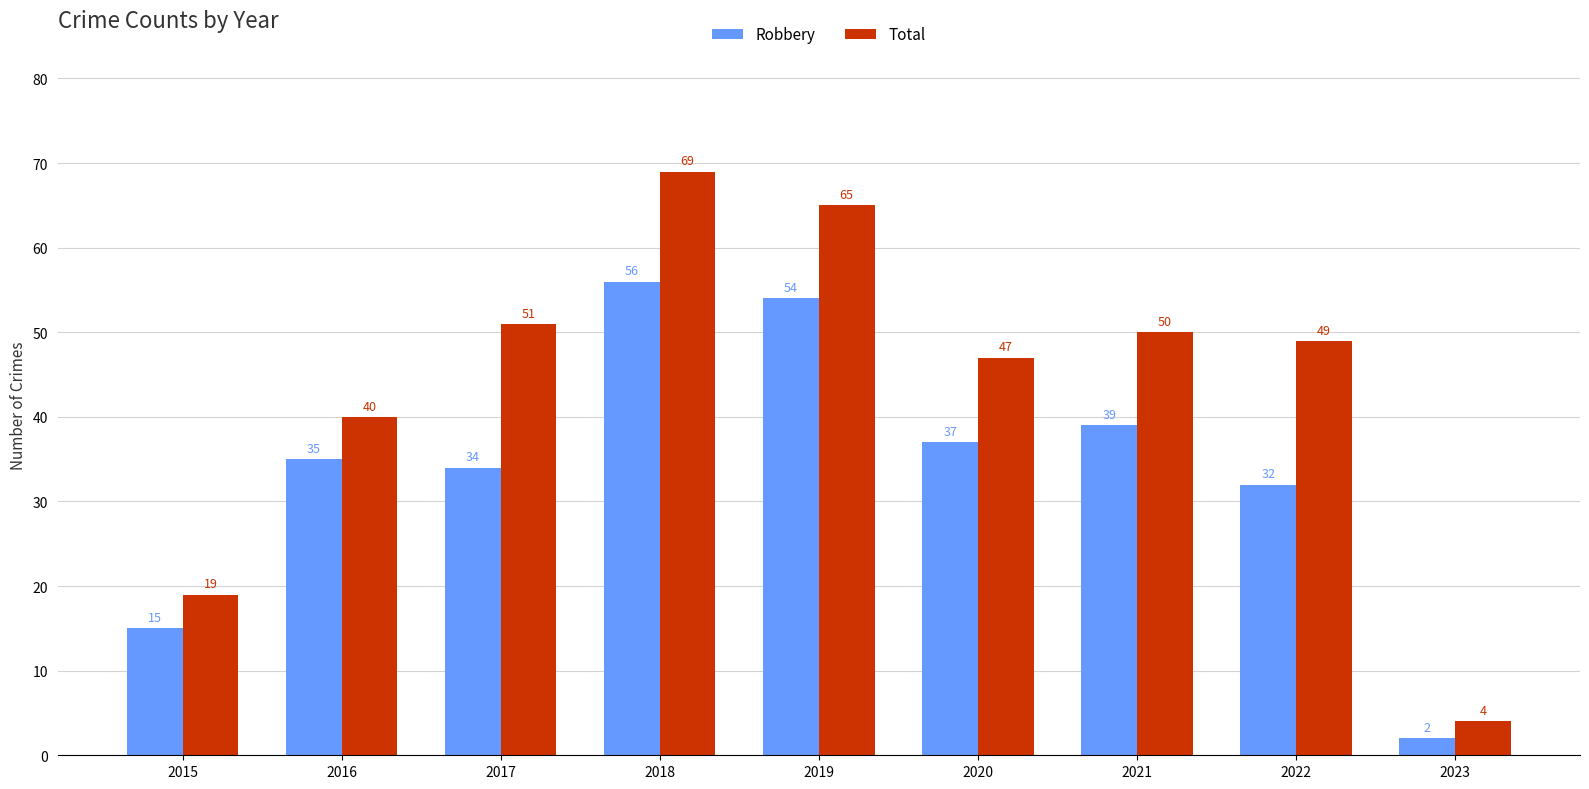

At which category is the sum across all series the highest?

2018